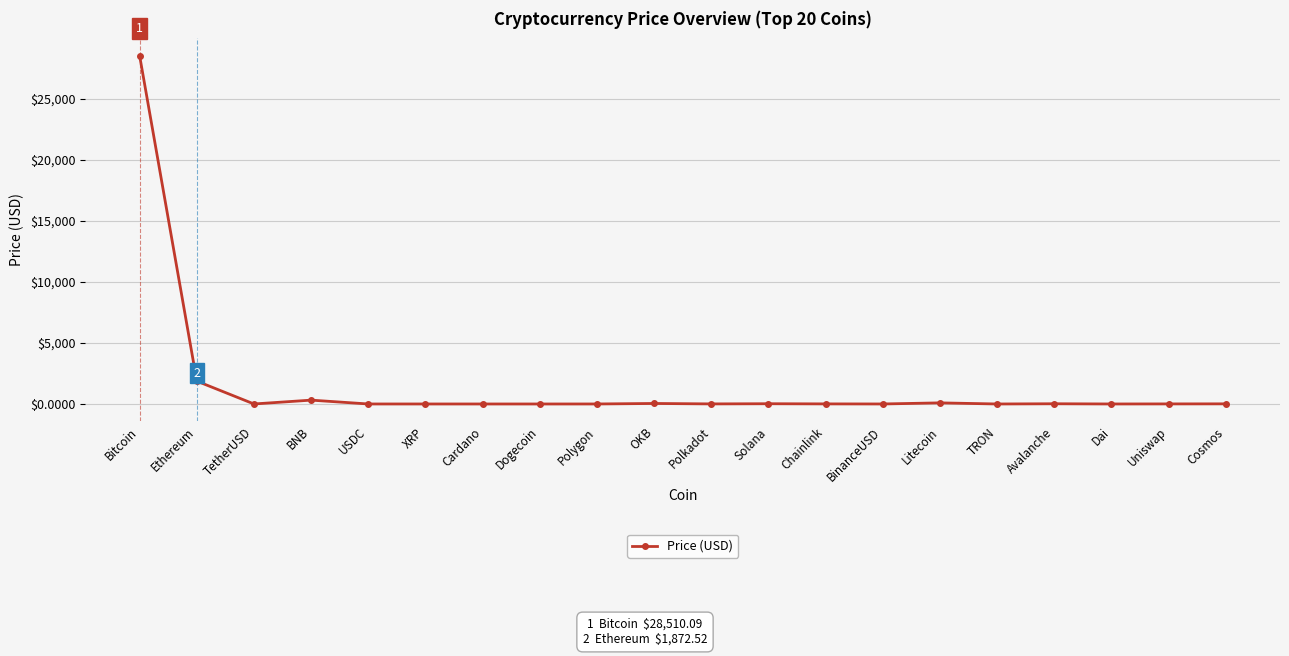

What is the sum of all values?

30906.2